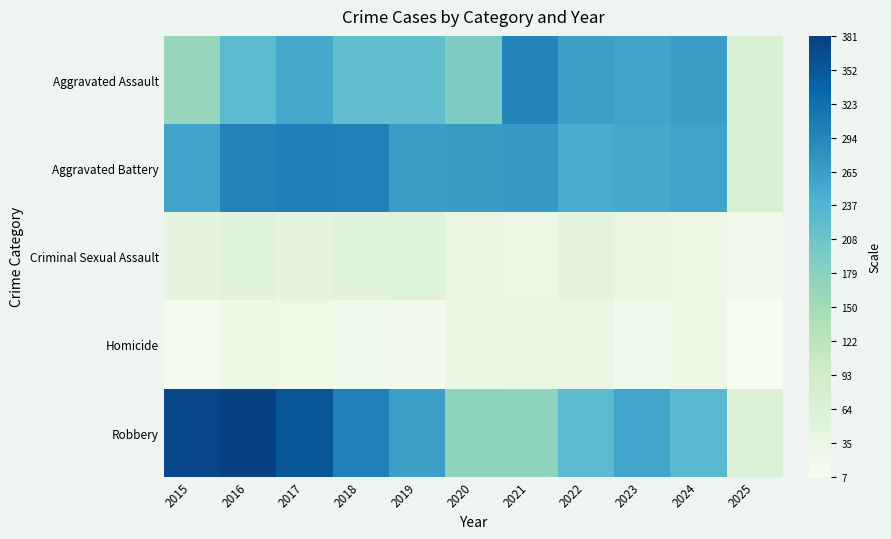

Reading right to left, what are all the values shown in this chart?

Aggravated Assault: 2025=65	2024=267	2023=259	2022=264	2021=295	2020=192	2019=220	2018=220	2017=251	2016=225	2015=164
Aggravated Battery: 2025=70	2024=259	2023=251	2022=249	2021=270	2020=268	2019=267	2018=302	2017=303	2016=298	2015=259
Criminal Sexual Assault: 2025=21	2024=30	2023=35	2022=44	2021=33	2020=40	2019=55	2018=51	2017=41	2016=51	2015=43
Homicide: 2025=7	2024=30	2023=22	2022=35	2021=38	2020=34	2019=21	2018=23	2017=27	2016=28	2015=13
Robbery: 2025=60	2024=230	2023=257	2022=227	2021=175	2020=174	2019=263	2018=302	2017=356	2016=381	2015=372